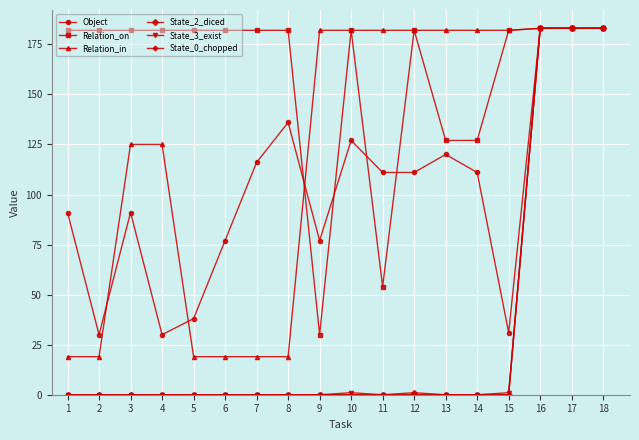

True or false: Object has more than 1 interior local peaks.

True